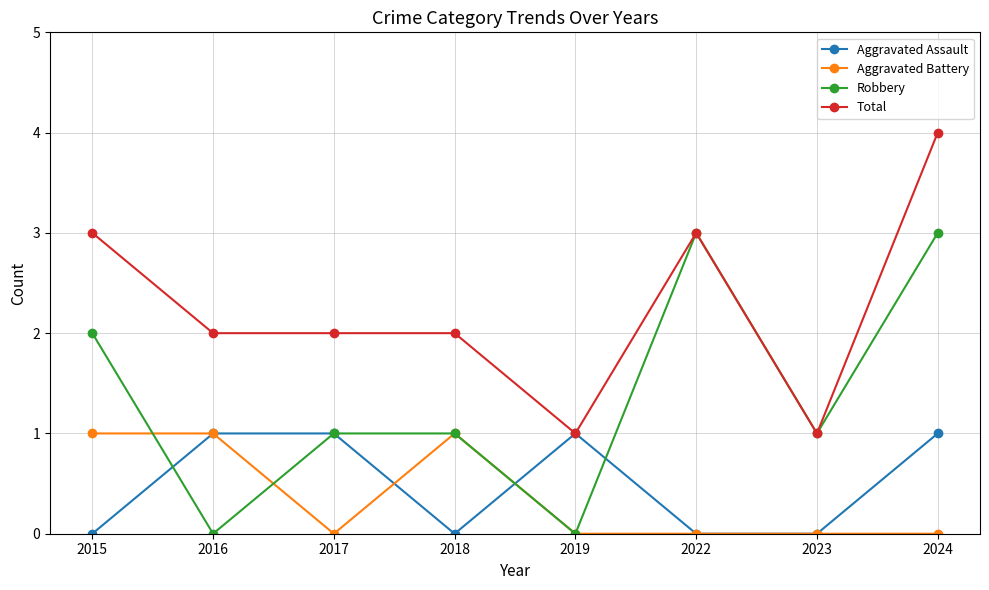

What is the highest value of the Robbery series?

3